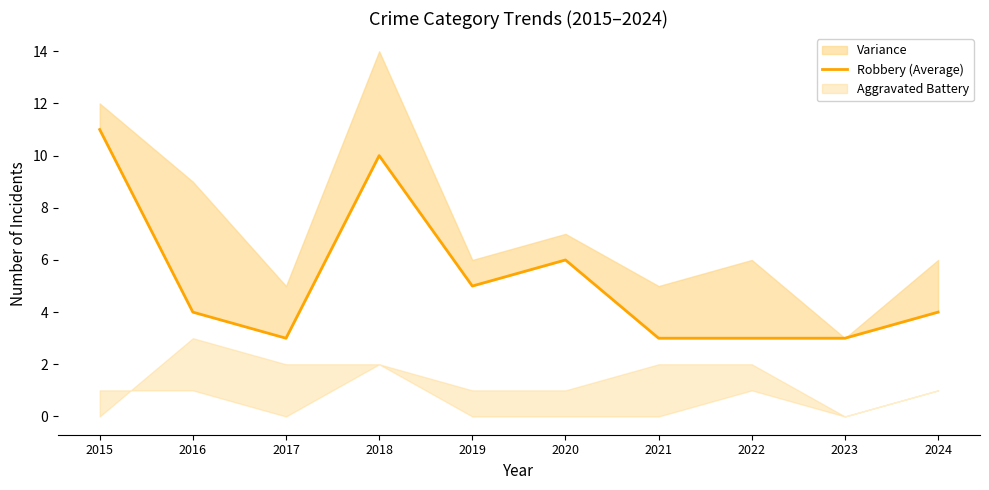

How many interior local peaks (higher than both neighbors) does the data have?

2